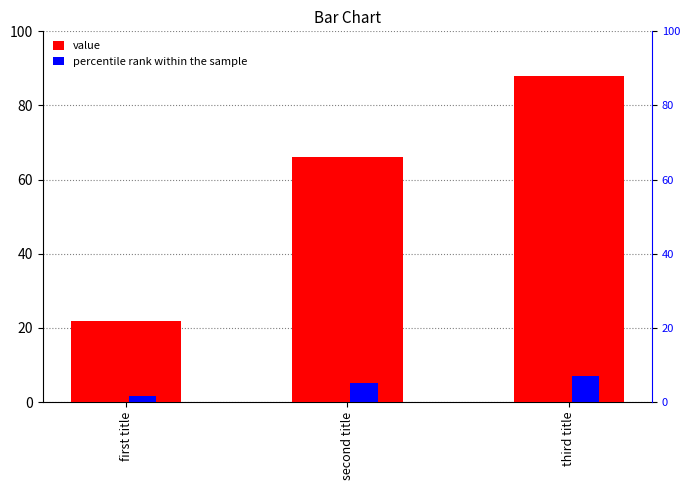

Are the bars horizontal?

No